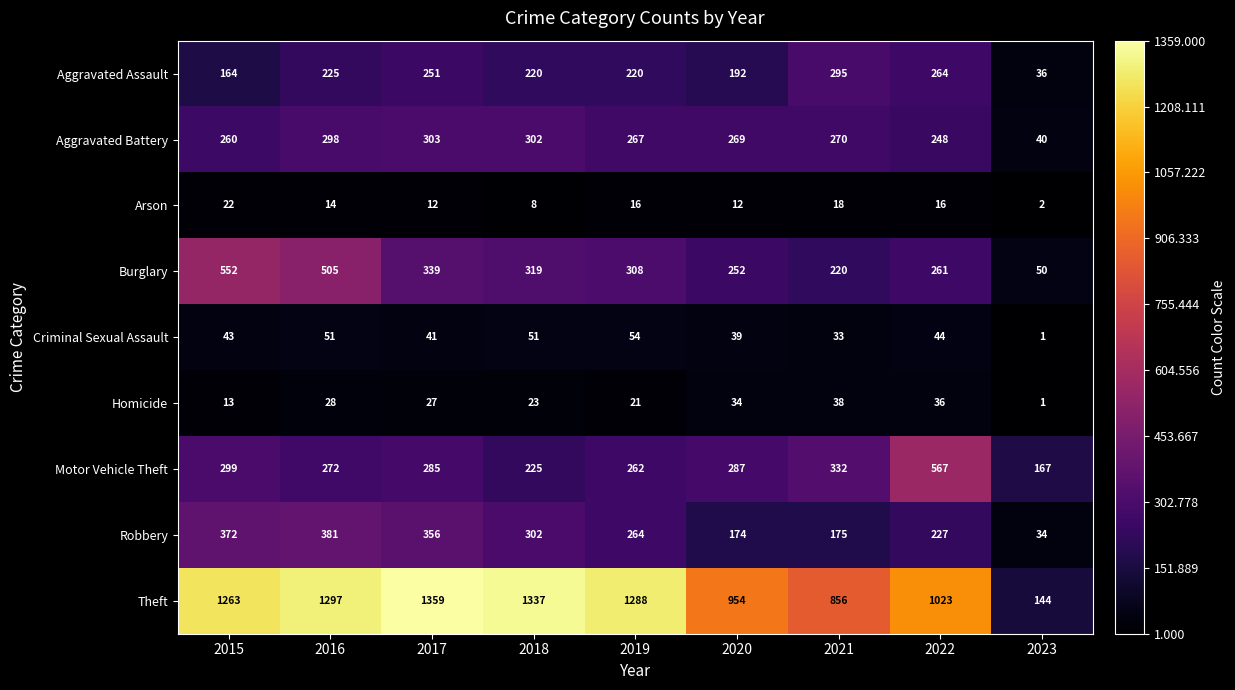

Which series changed the most between 2017 and 2022?

Theft